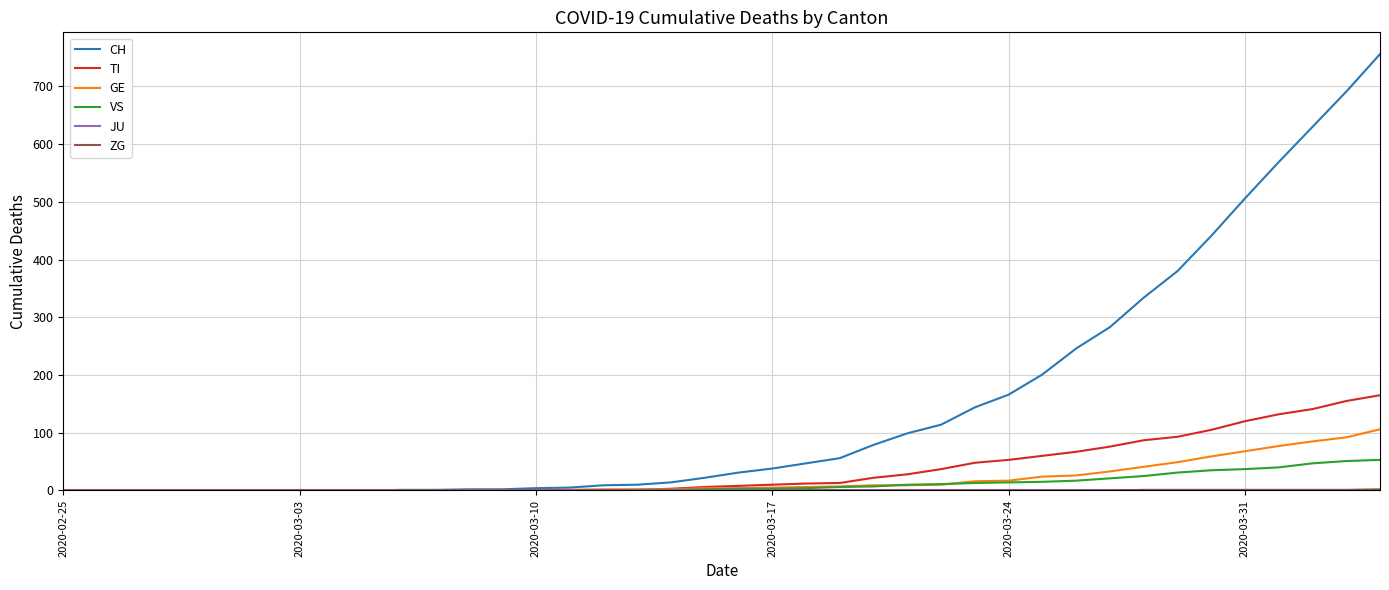

Which series has the largest range (max minus min)?

CH